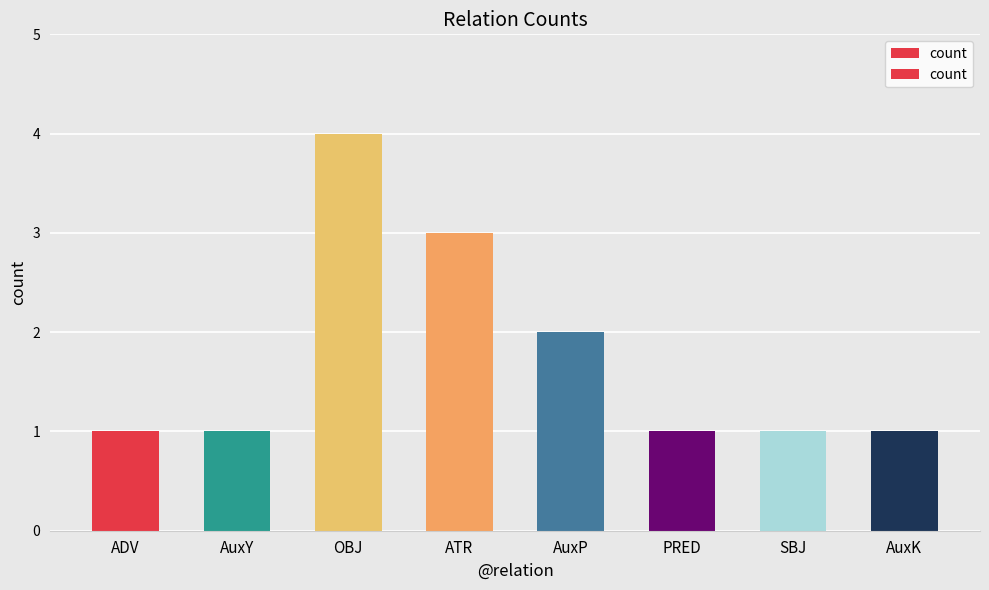

What is the value of the 8th bar from the left?

1